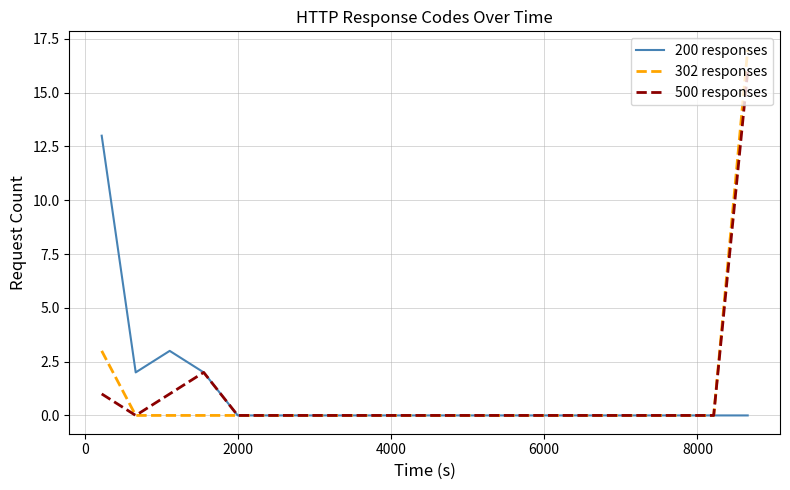

What is the greatest value displayed?

17